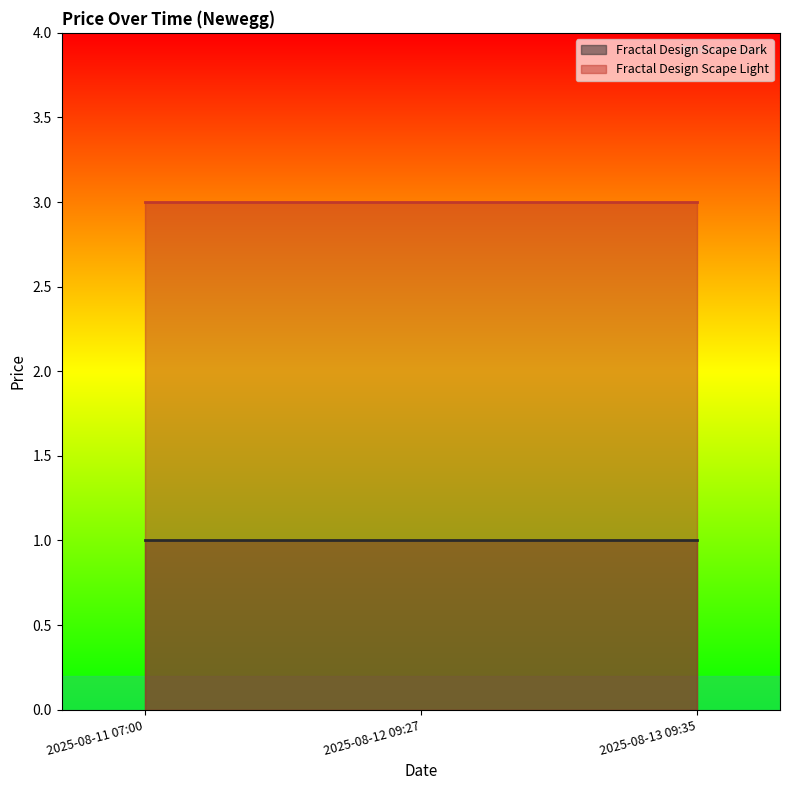

What are all the series names shown in the legend?

Fractal Design Scape Dark, Fractal Design Scape Light